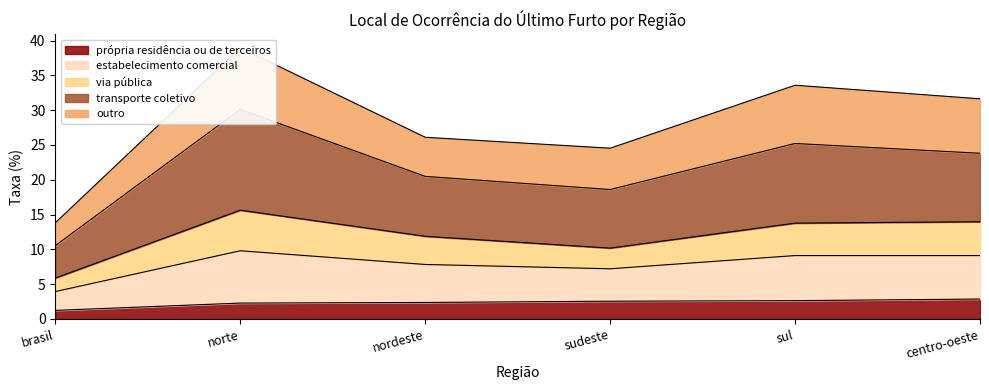

Is it true that própria residência ou de terceiros equals 1.2 at brasil?

True